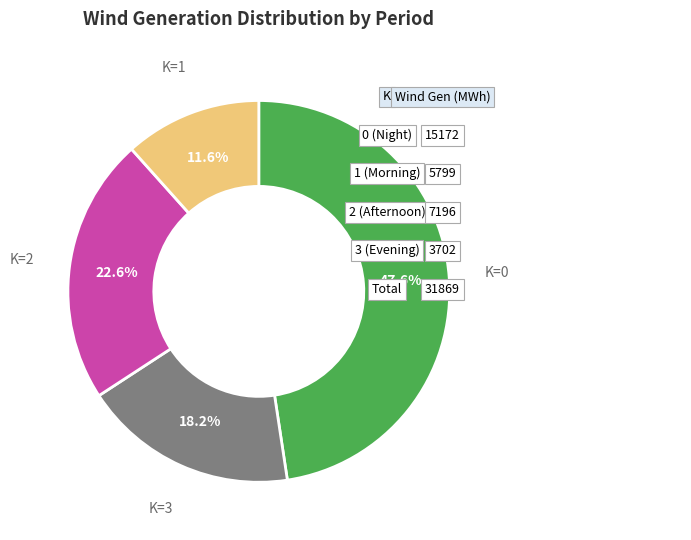

Is there any slice that represents more than half of the pie?

No